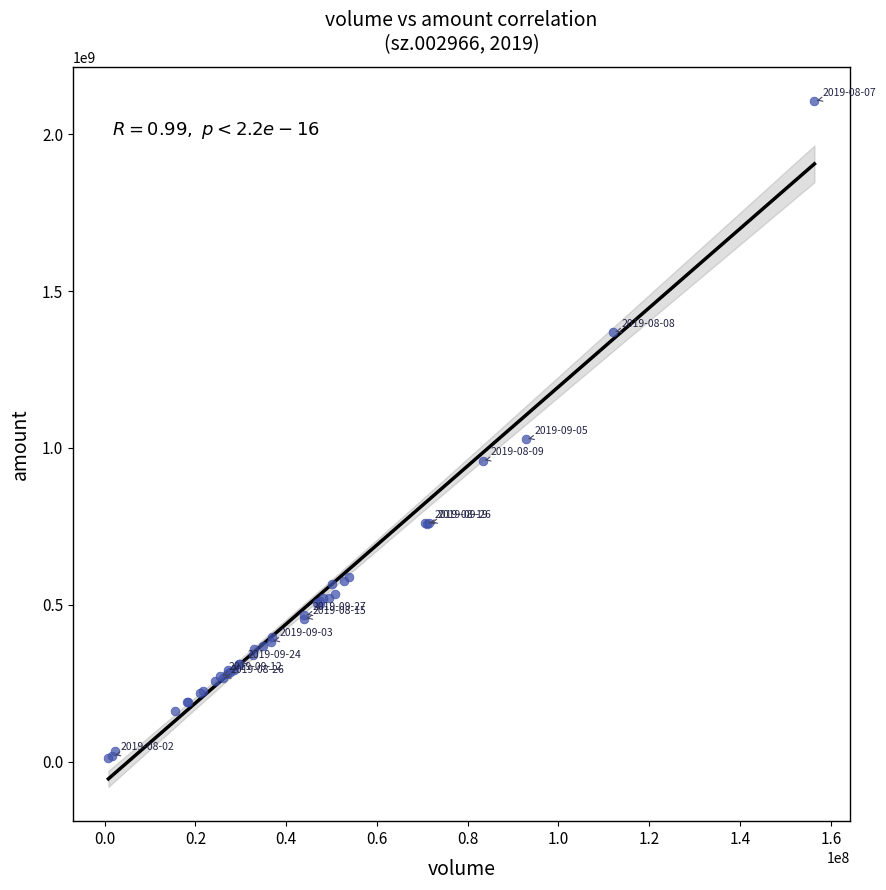

What Y value in the scatter plot is closest to 1057972020?

1027222390.9